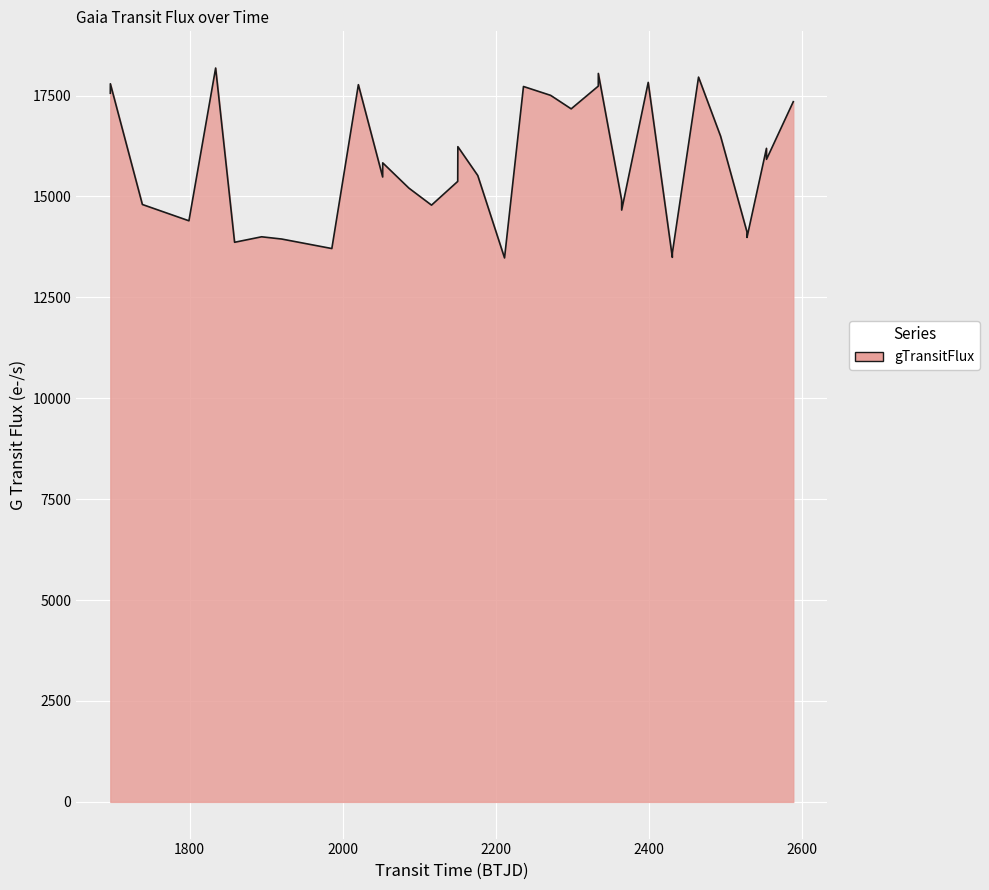

What is the minimum value shown in the chart?

13477.3